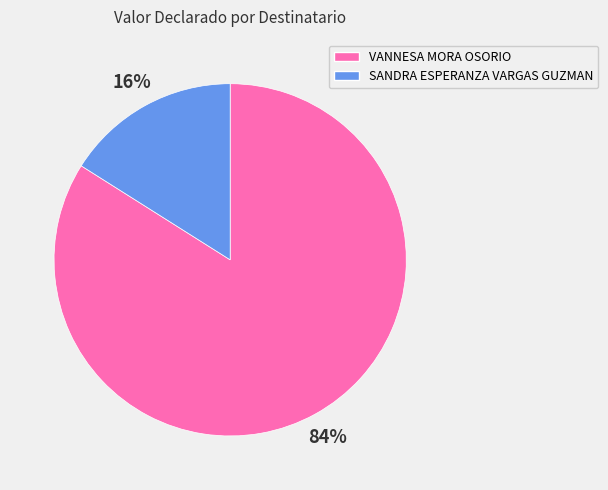

True or false: VANNESA MORA OSORIO accounts for 89% of the total.

False